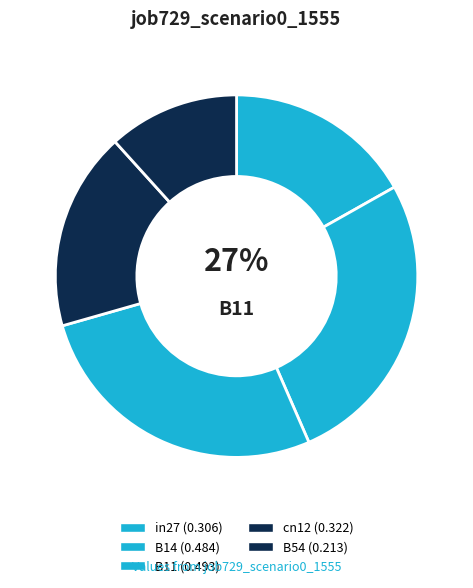

Which slice is the largest?

B11